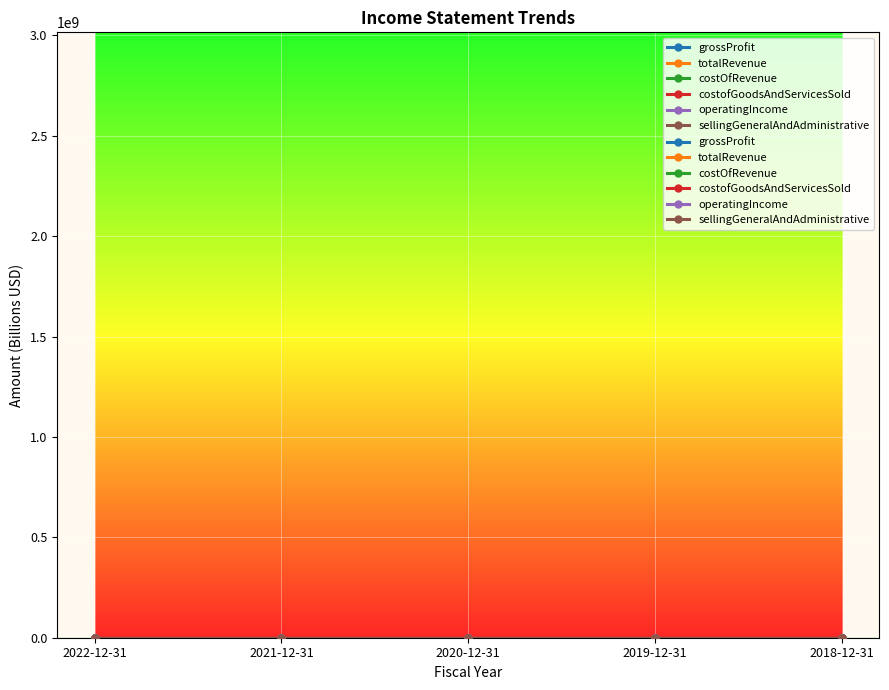

Which series changed the most between 2022-12-31 and 2019-12-31?

totalRevenue